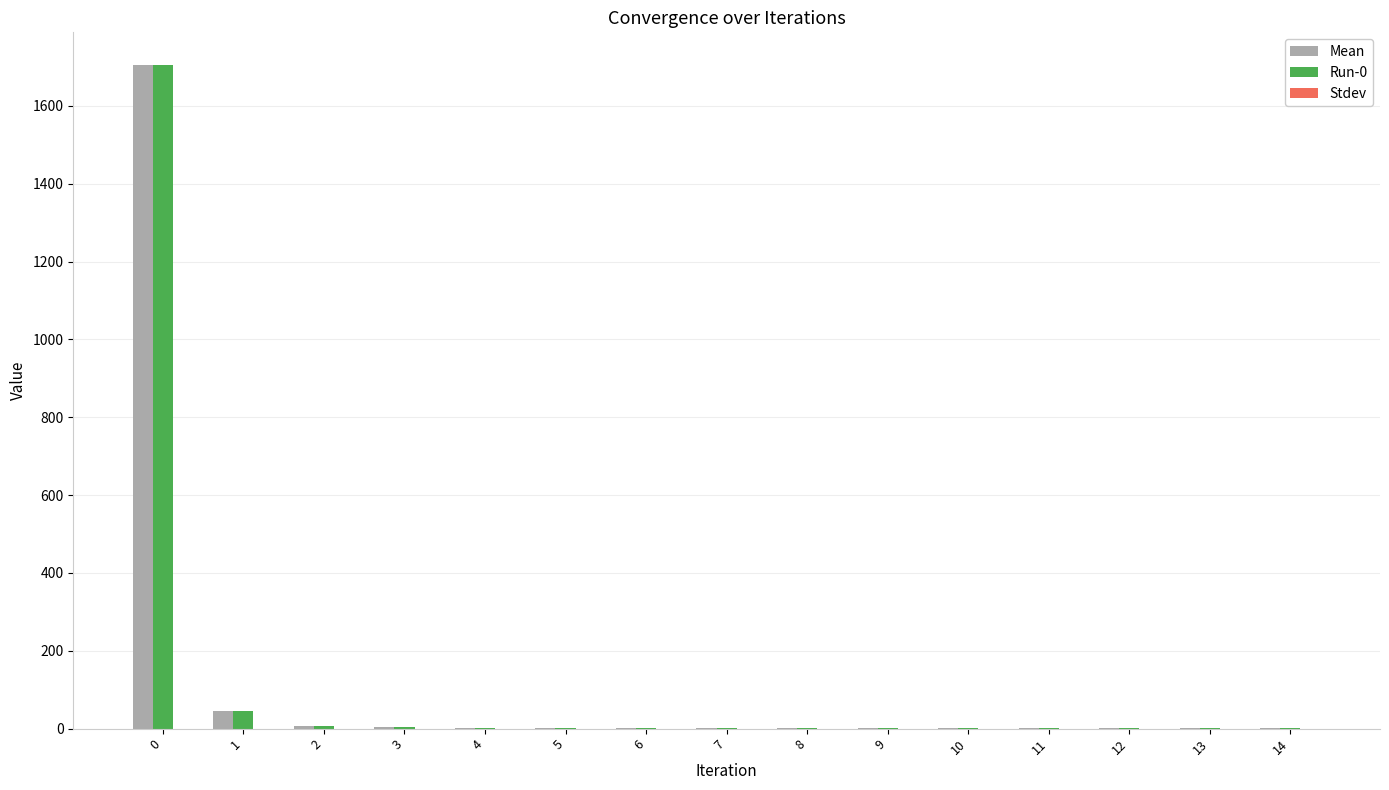

What is the maximum value for Run-0?

1704.0